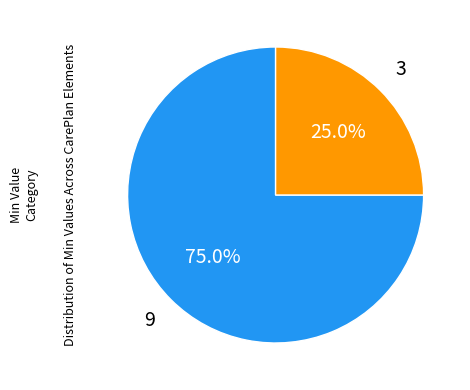

Is there a majority slice in this chart?

Yes